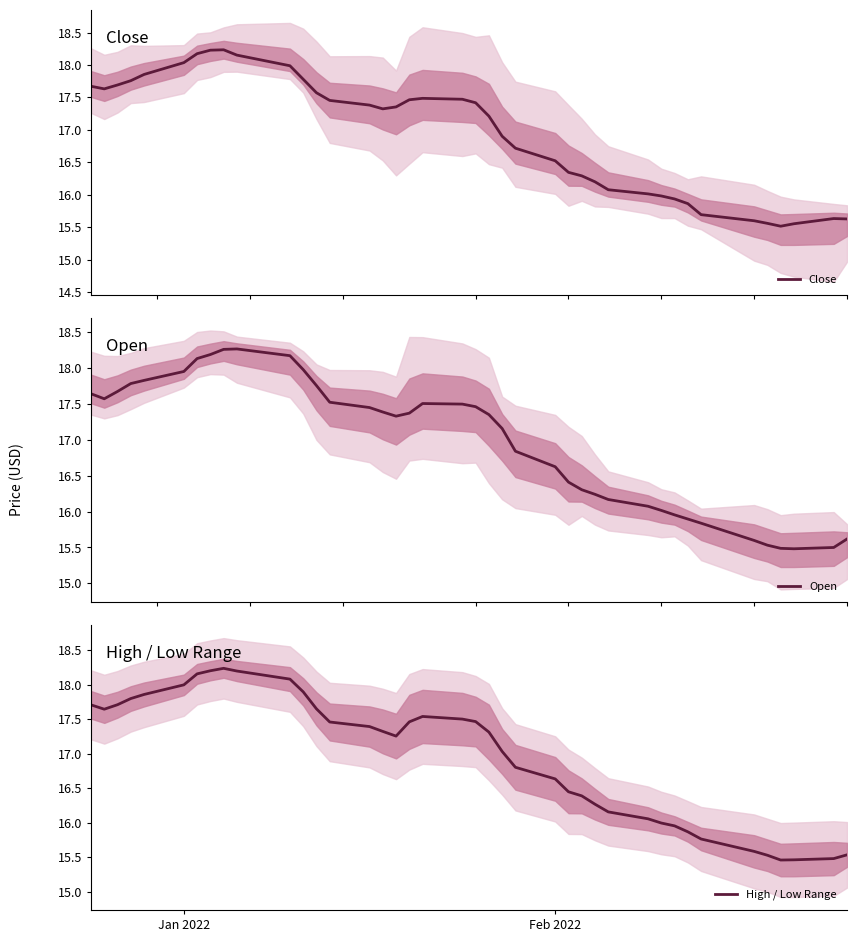

List the series in order of their peak value, highest first.

Open, High / Low Range, Close